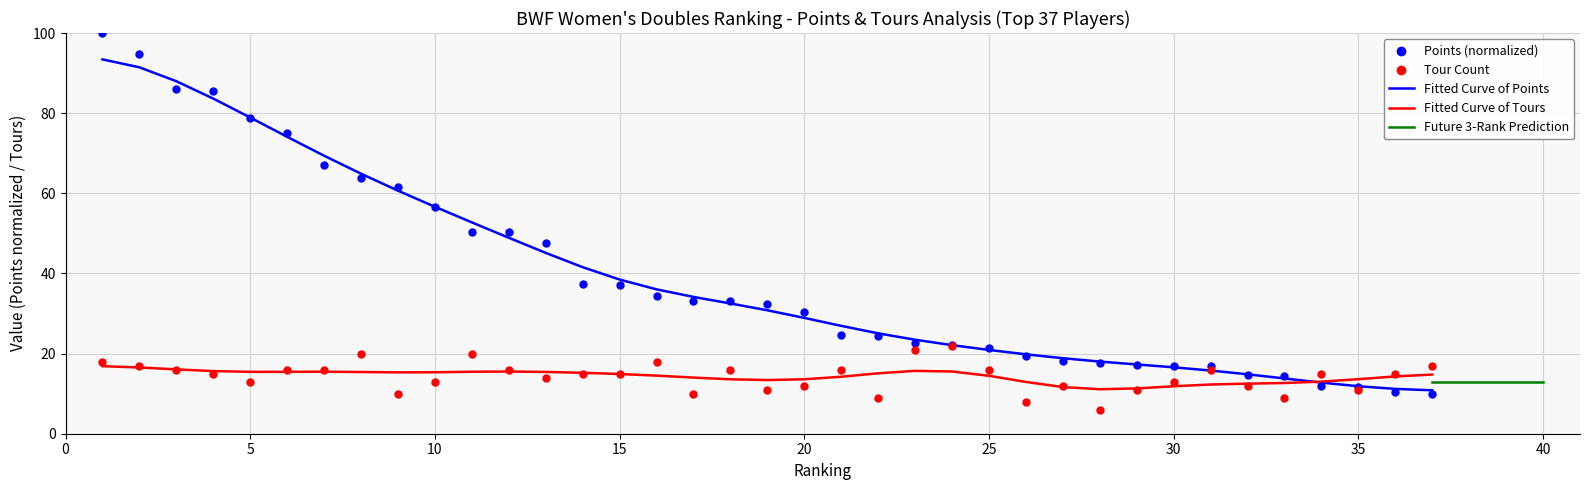

What is the total value across all series at 13?

61.7